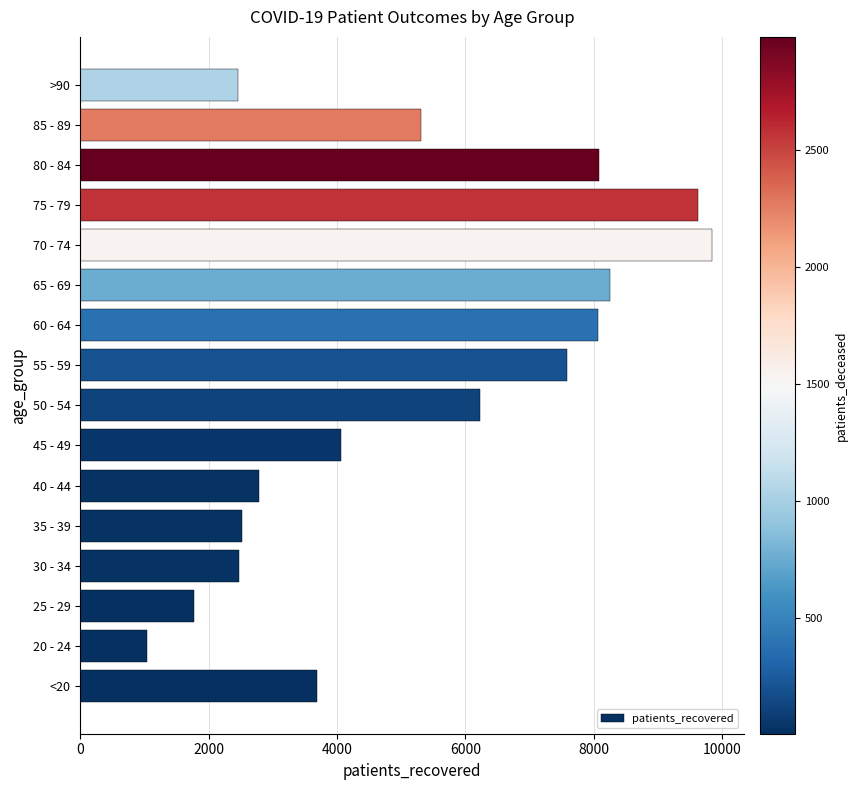

What is the change in value from <20 to 20 - 24?

-2640